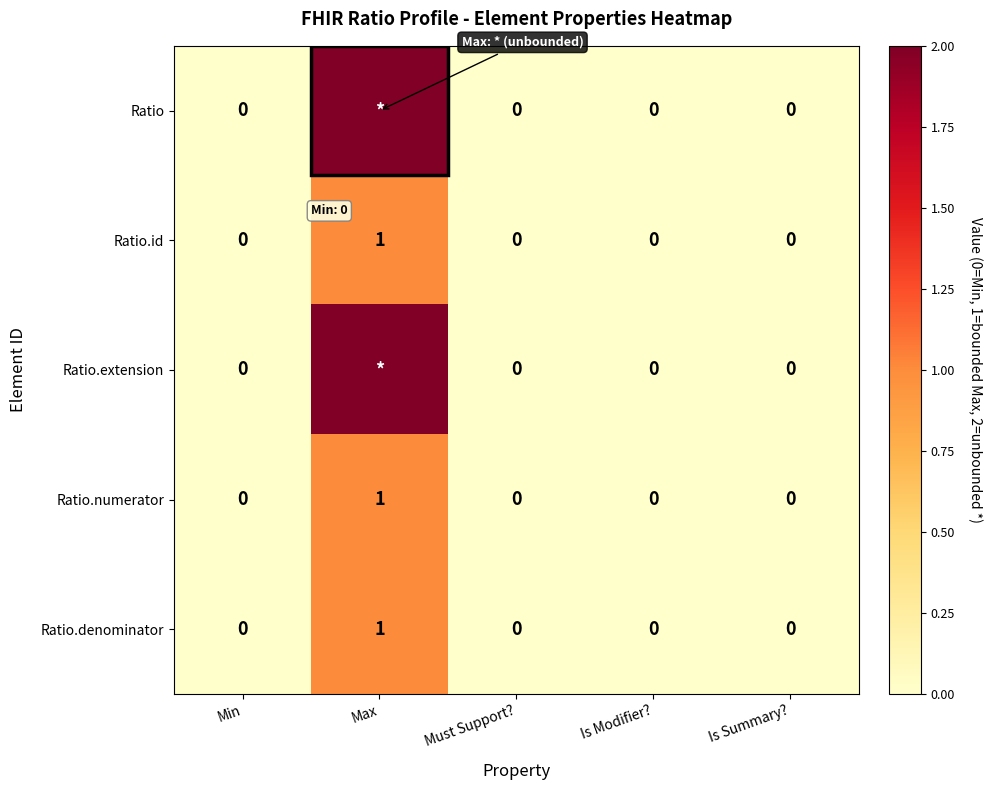

Count the Ratio.numerator values in the range 0 to 1.

5